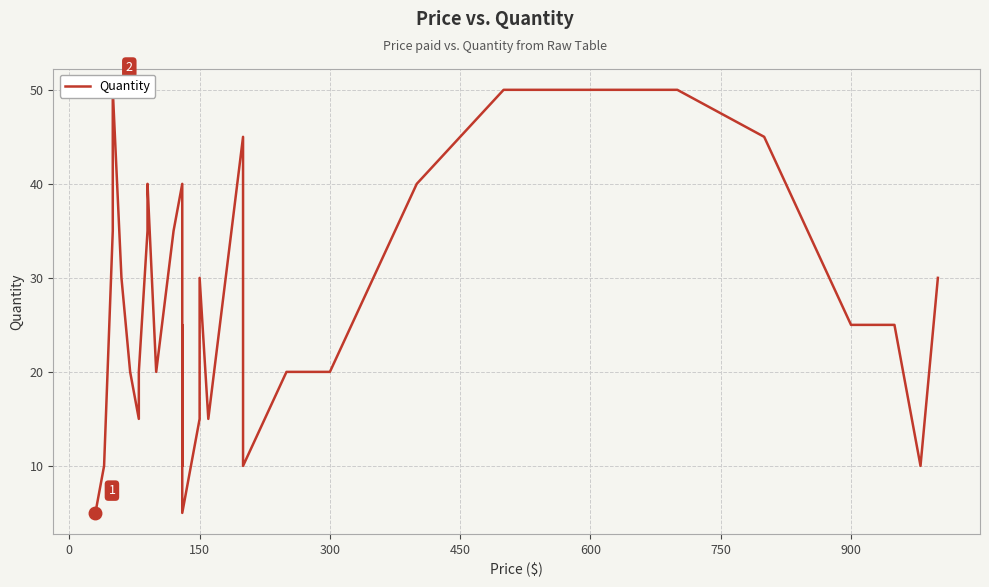

How many interior local peaks (higher than both neighbors) does the data have?

6